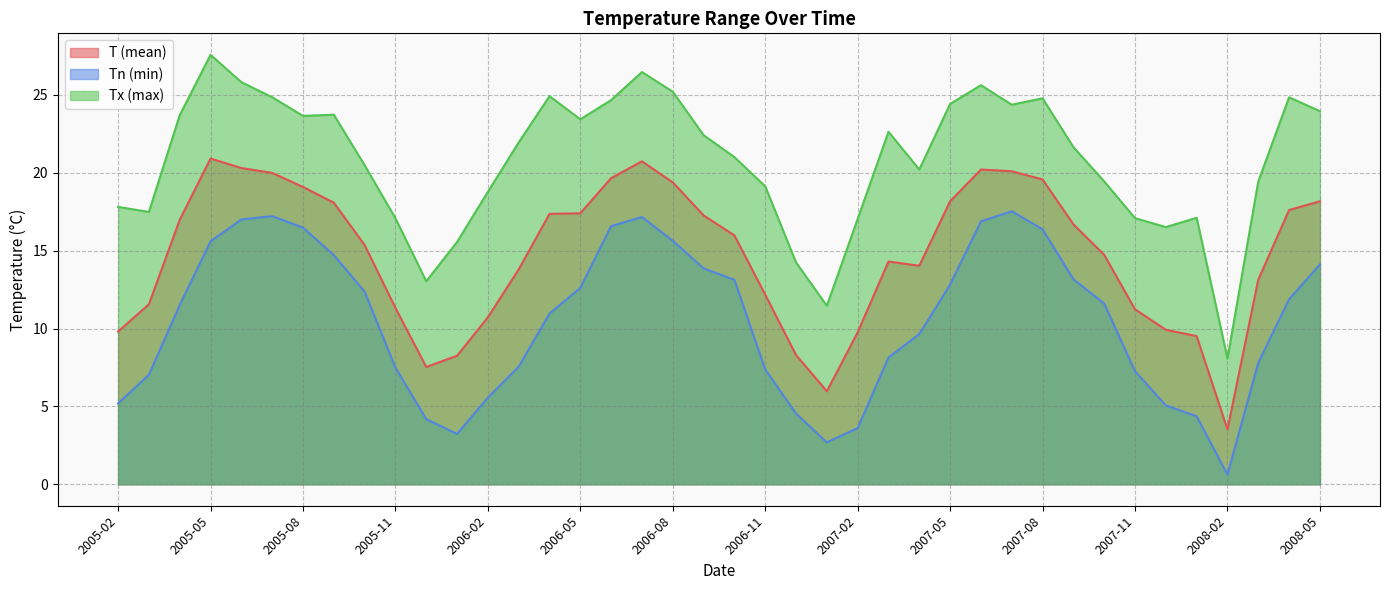

How many data points in Tn are less than 11?

19